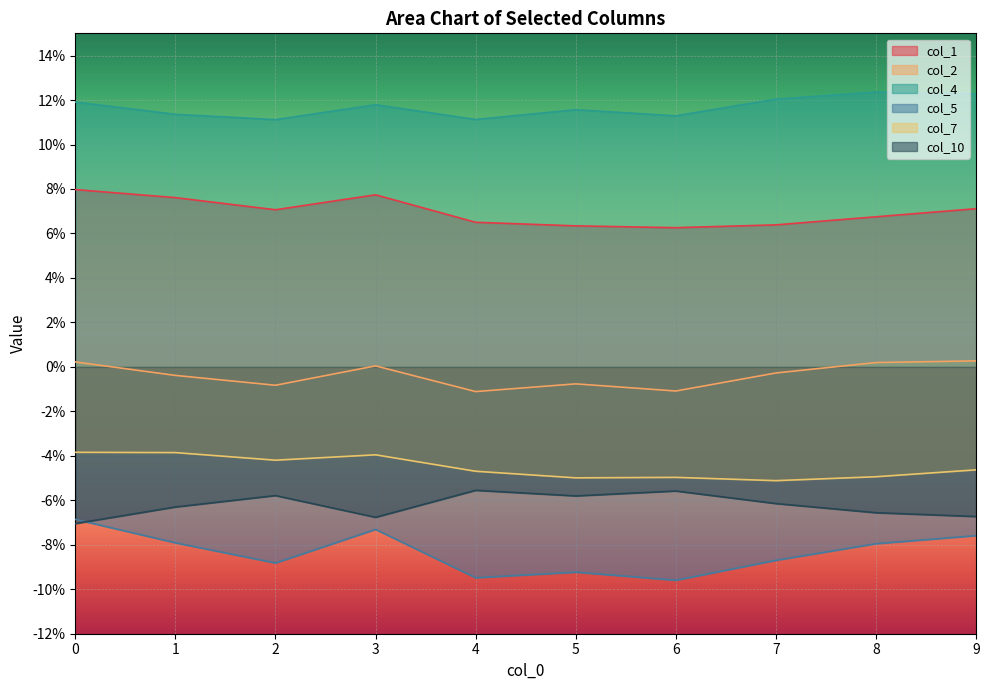

How many interior local peaks does the col_4 series have?

3